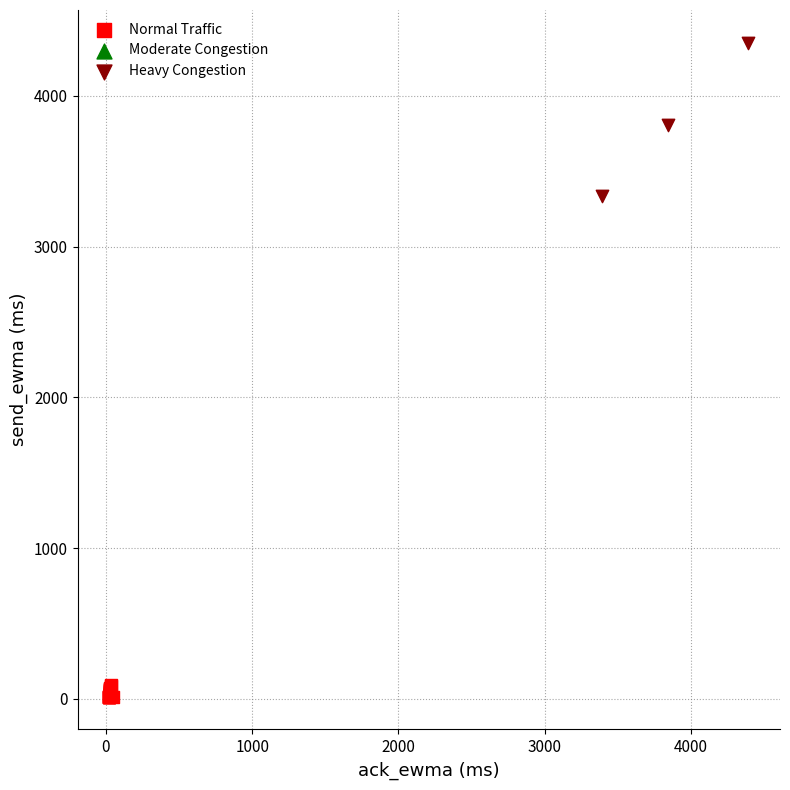

Which series contains the highest Y value?

Heavy Congestion